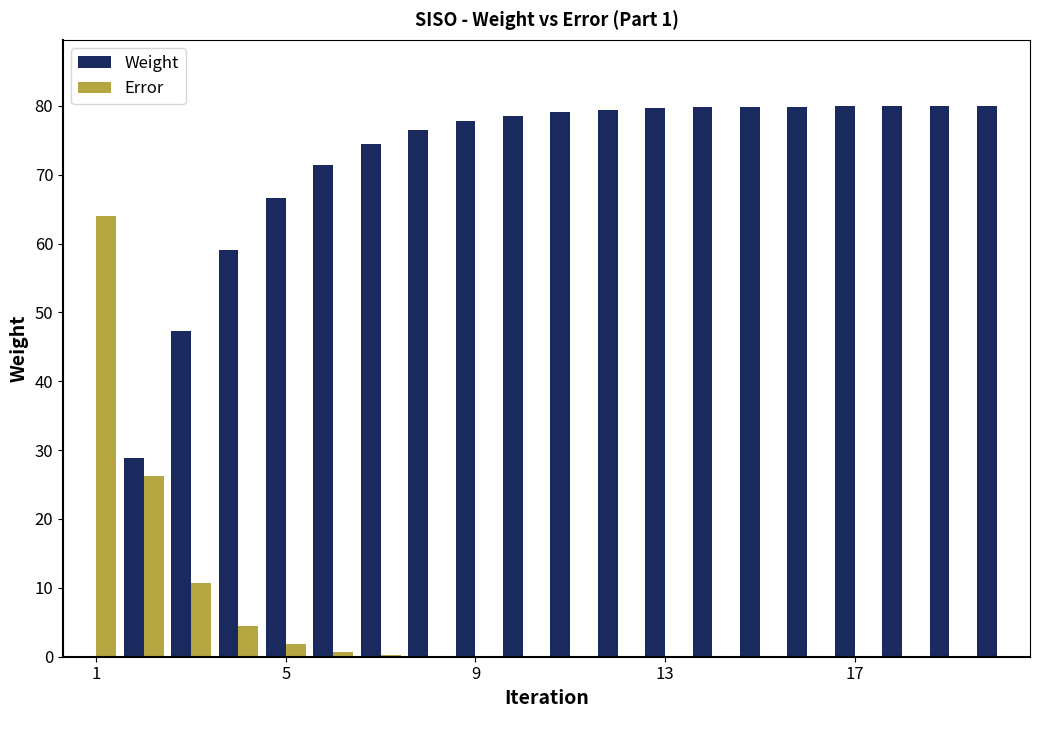

Which series has the largest total across all categories?

Weight